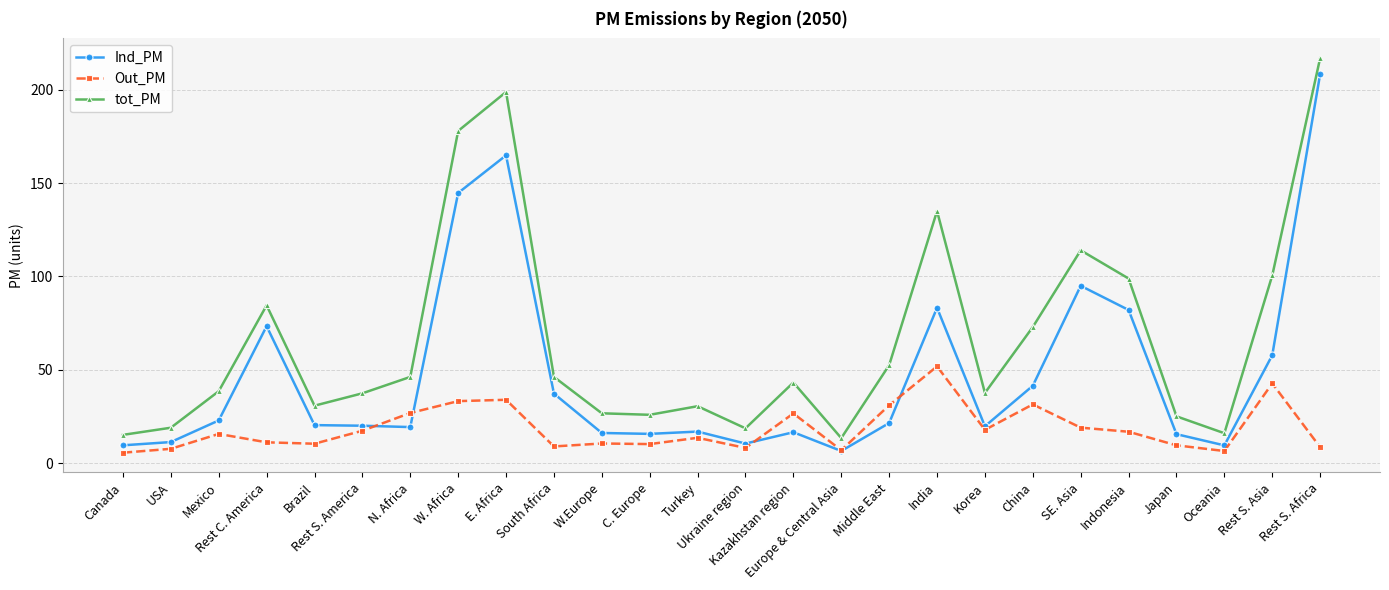

Does the chart display data point markers on the line(s)?

Yes